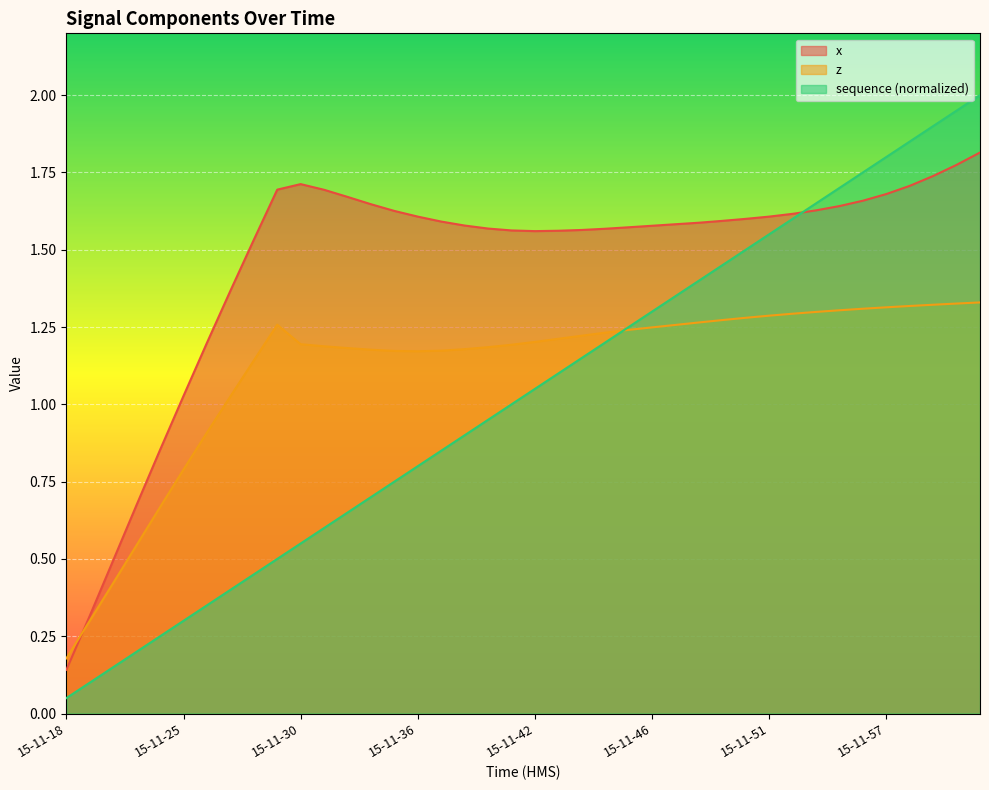

Which series has the largest range (max minus min)?

sequence (normalized)